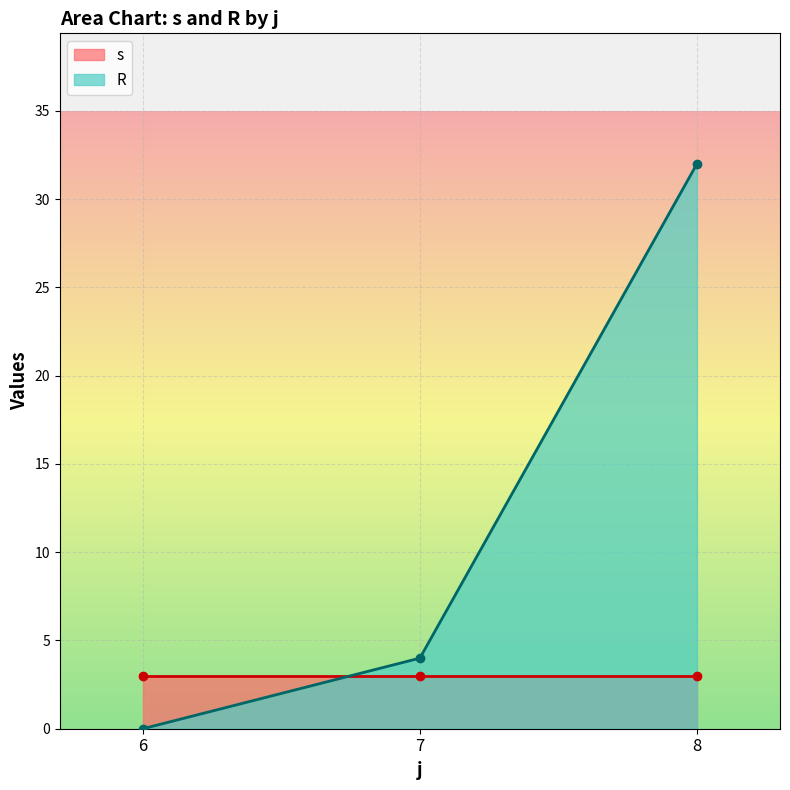

Where is the first local maximum for s?

6